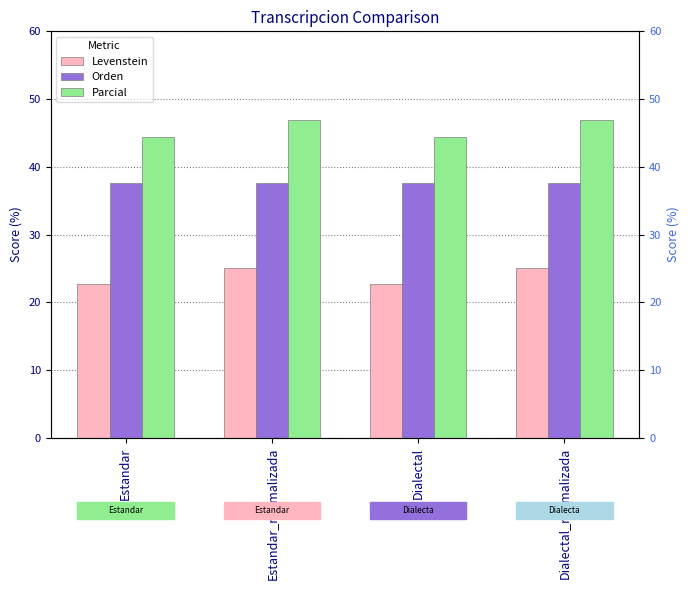

What is the smallest value displayed?

22.7